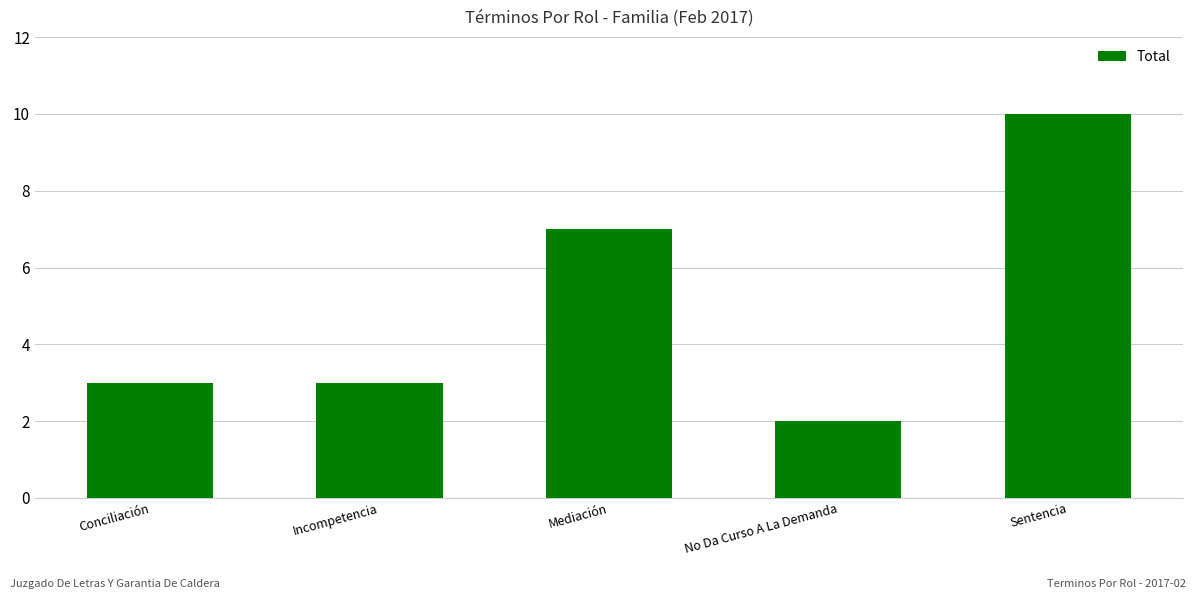

Reading right to left, list all the values displayed in this chart.

10	2	7	3	3